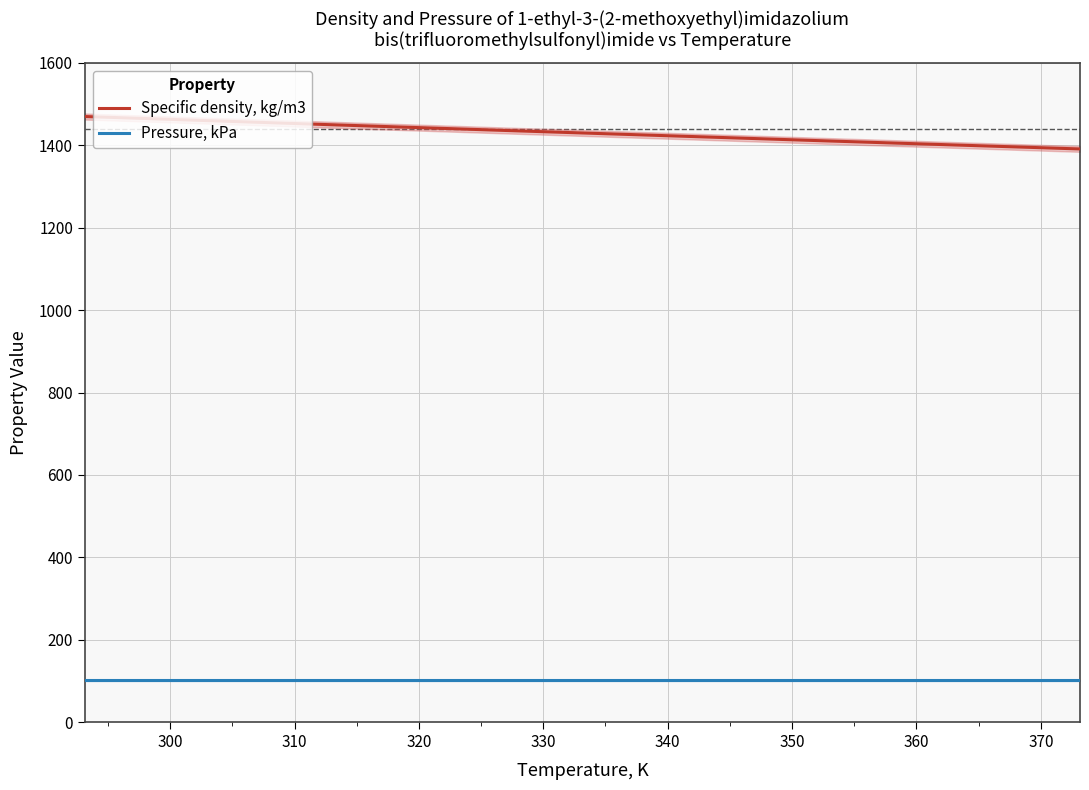

True or false: Pressure, kPa and Specific density, kg/m3 cross at least once.

False